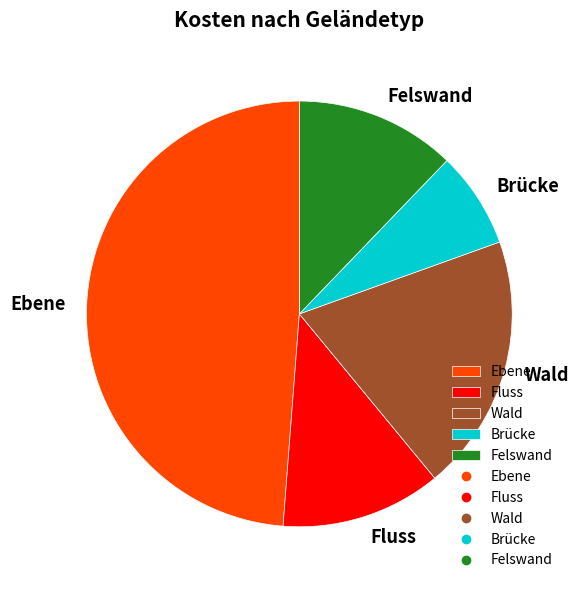

Is it true that Brücke is 7% of the pie?

True